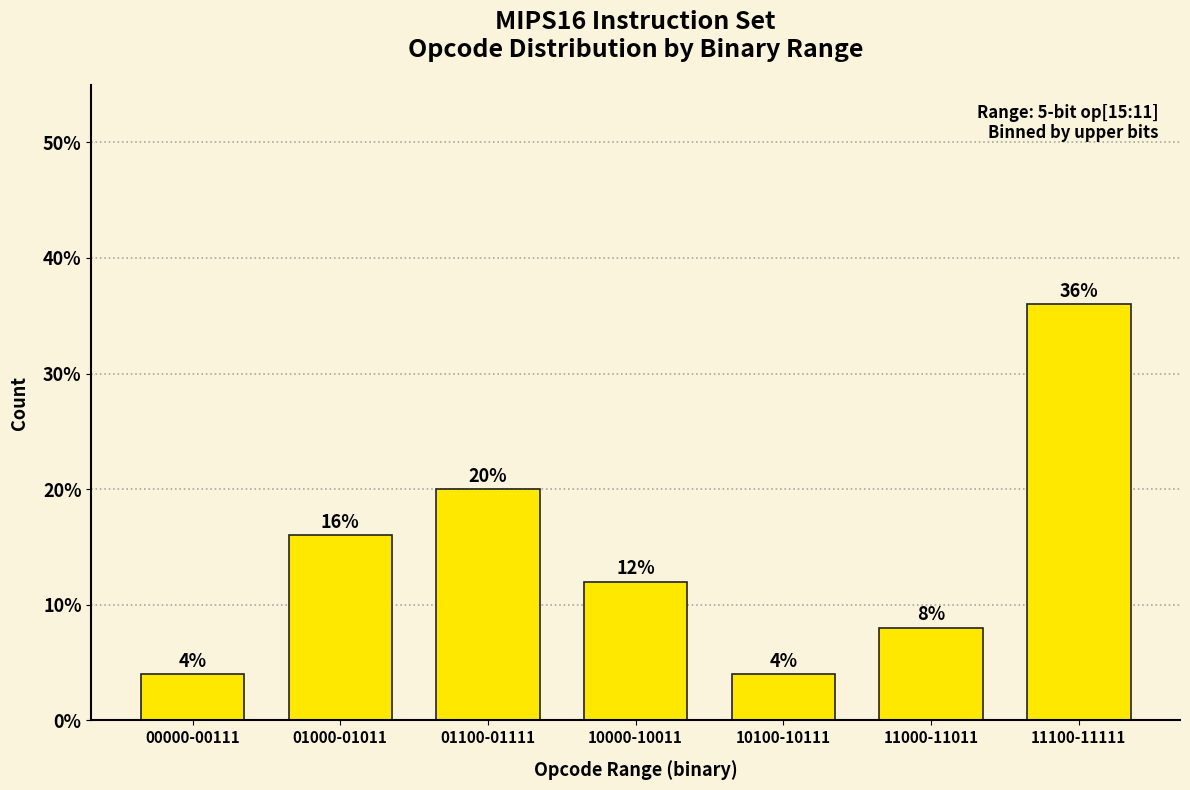

Reading right to left, extract all data points from this chart.

11100-11111=36	11000-11011=8	10100-10111=4	10000-10011=12	01100-01111=20	01000-01011=16	00000-00111=4